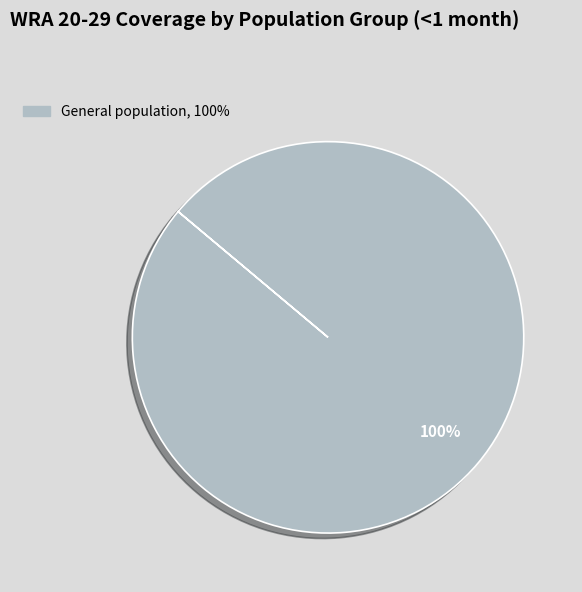

How many slices are in this pie chart?

1